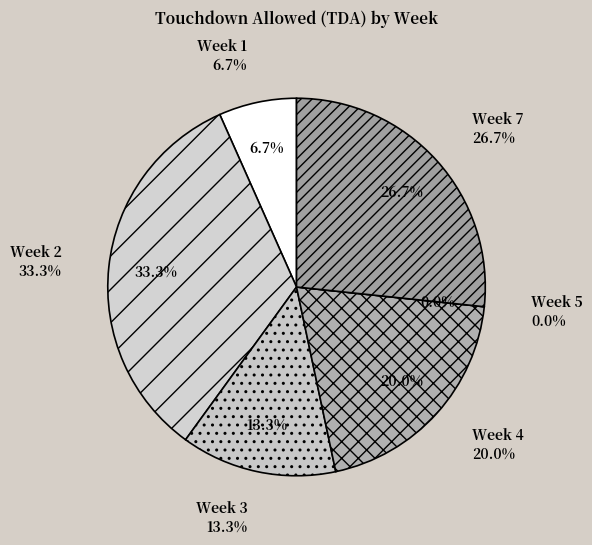

How many segments does this pie chart have?

6